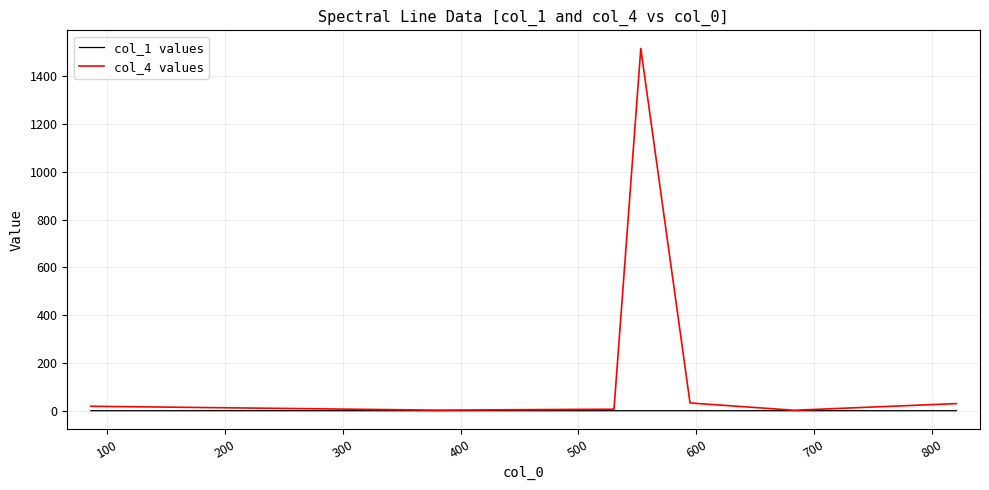

What is the greatest value displayed?

1516.0